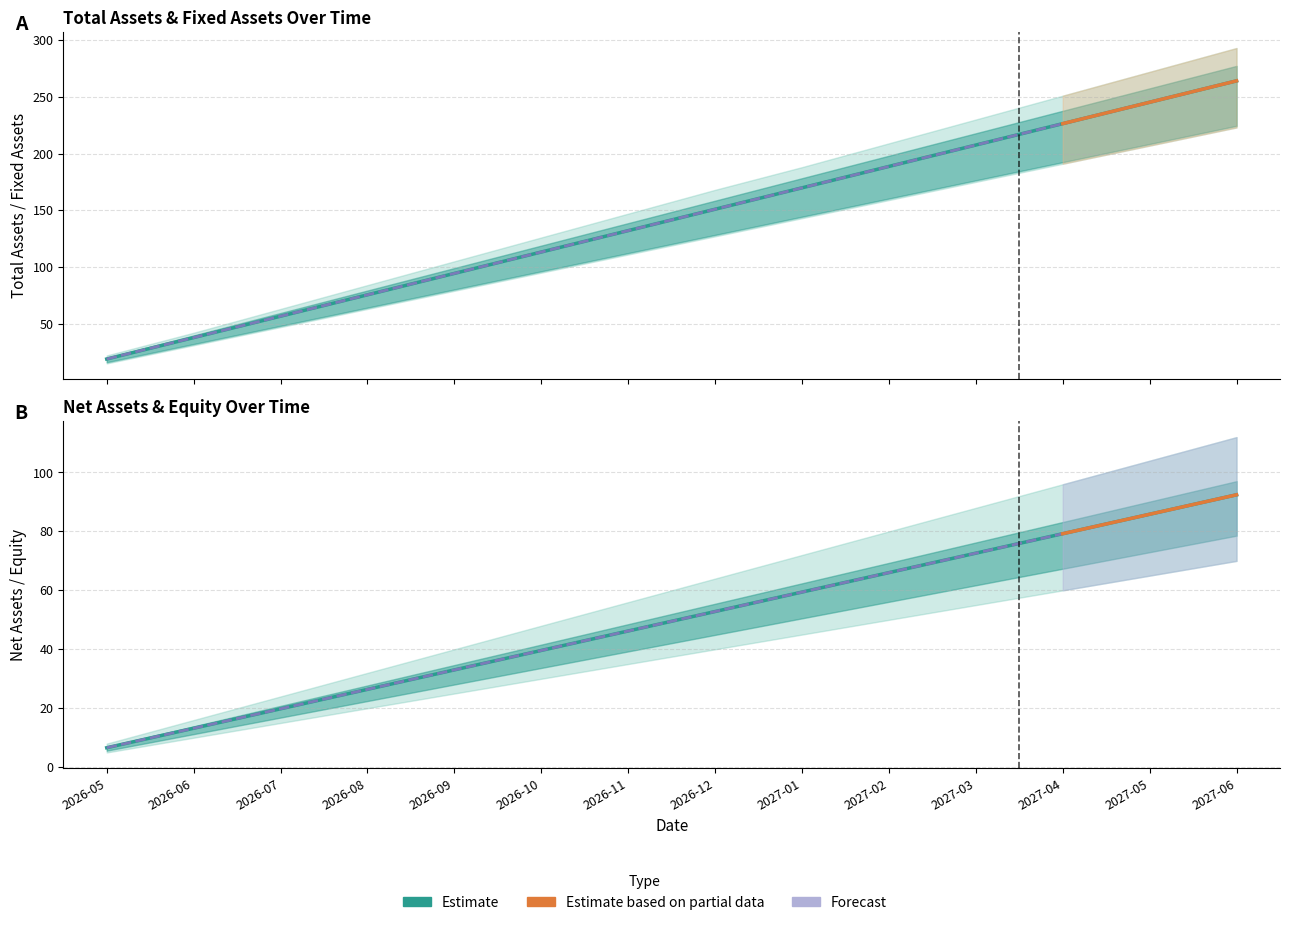

Reading left to right, what are all the values shown in this chart?

total_assets: 2026-05=18.9	2026-06=37.7	2026-07=56.6	2026-08=75.5	2026-09=94.3	2026-10=113.2	2026-11=132.0	2026-12=150.9	2027-01=169.8	2027-02=188.6	2027-03=207.5	2027-04=226.3	2027-05=245.2	2027-06=264.1
fixed_assets: 2026-05=18.9	2026-06=37.7	2026-07=56.6	2026-08=75.5	2026-09=94.3	2026-10=113.2	2026-11=132.0	2026-12=150.9	2027-01=169.8	2027-02=188.6	2027-03=207.5	2027-04=226.3	2027-05=245.2	2027-06=264.1
net_assets: 2026-05=6.6	2026-06=13.2	2026-07=19.8	2026-08=26.4	2026-09=33.0	2026-10=39.6	2026-11=46.2	2026-12=52.8	2027-01=59.4	2027-02=66.0	2027-03=72.6	2027-04=79.2	2027-05=85.8	2027-06=92.4
equity: 2026-05=6.6	2026-06=13.2	2026-07=19.8	2026-08=26.4	2026-09=33.0	2026-10=39.6	2026-11=46.2	2026-12=52.8	2027-01=59.4	2027-02=66.0	2027-03=72.6	2027-04=79.2	2027-05=85.8	2027-06=92.4